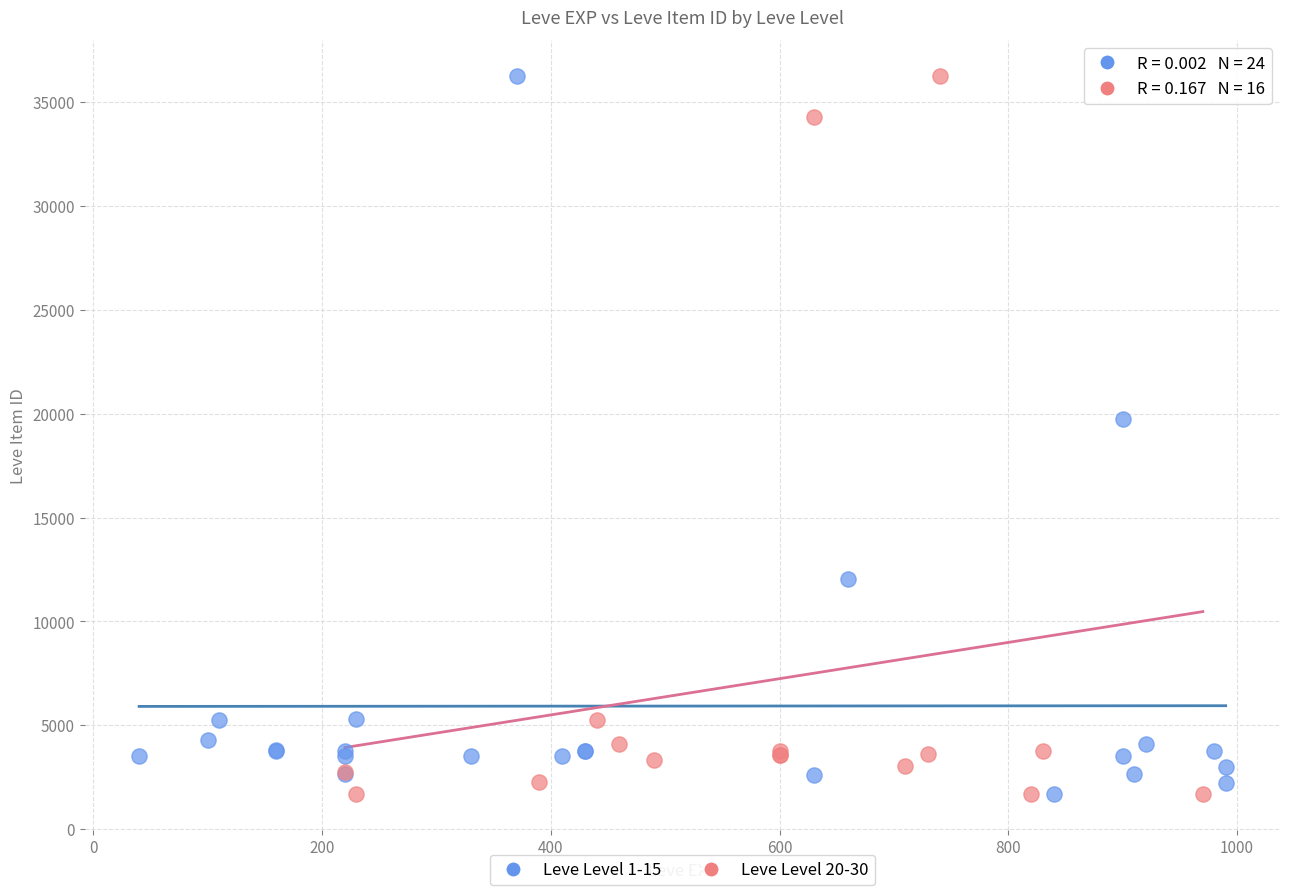

What are all the series names shown in the legend?

Leve Level 1-15, Leve Level 20-30